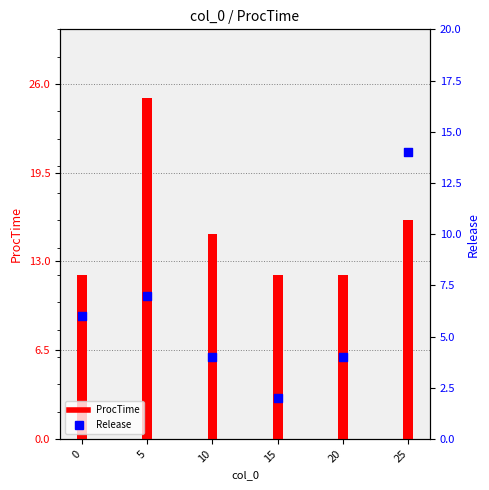

At which category is the sum across all series the highest?

5